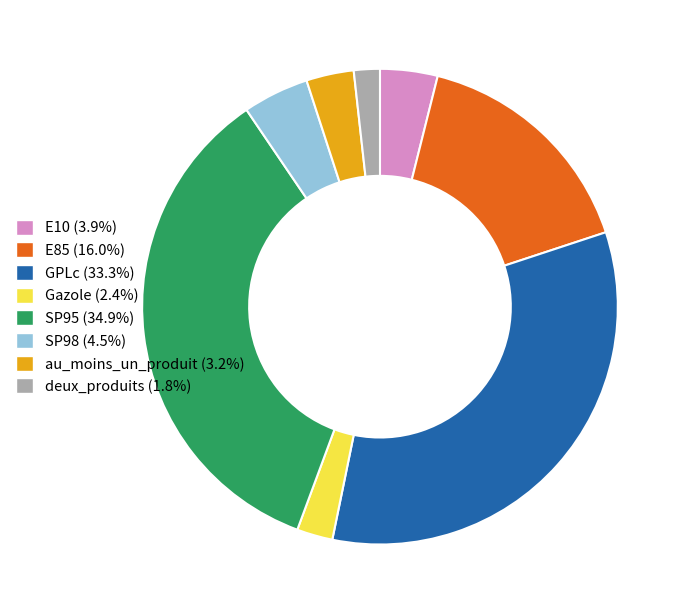

Is it true that E10 is 4% of the pie?

True